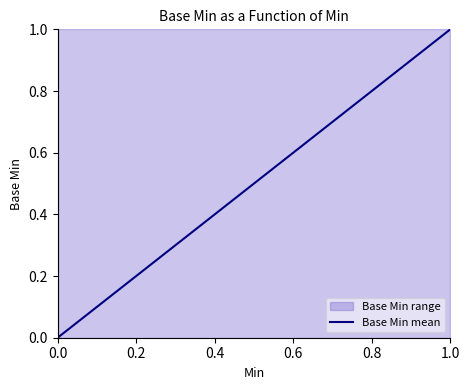

What is the sum of all values?

1